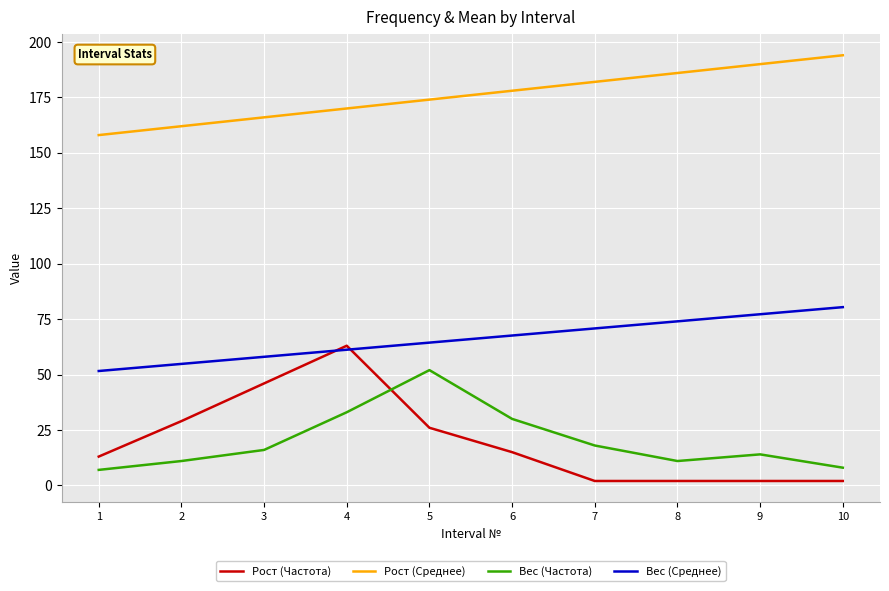

What is the greatest value displayed?

194.0